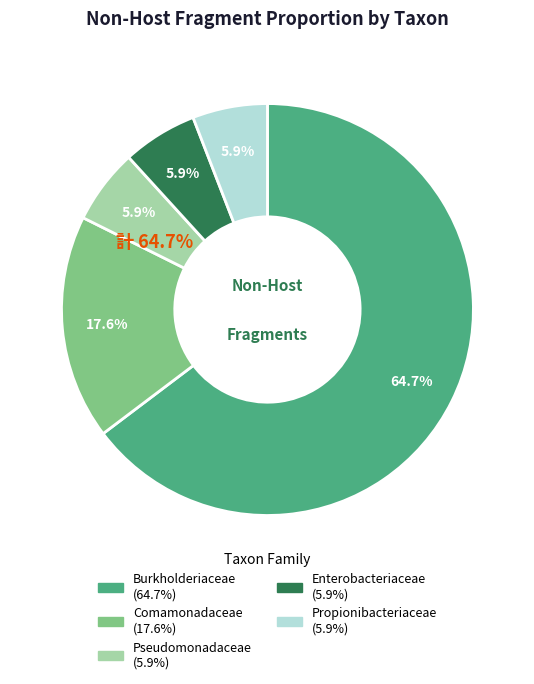

Do Burkholderiaceae and Comamonadaceae together represent more than half of the pie?

Yes